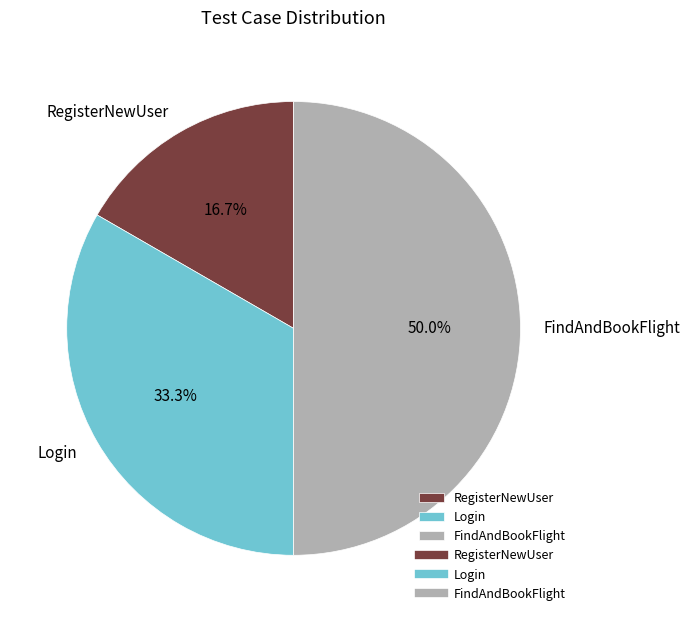

Is RegisterNewUser the majority of the pie?

No